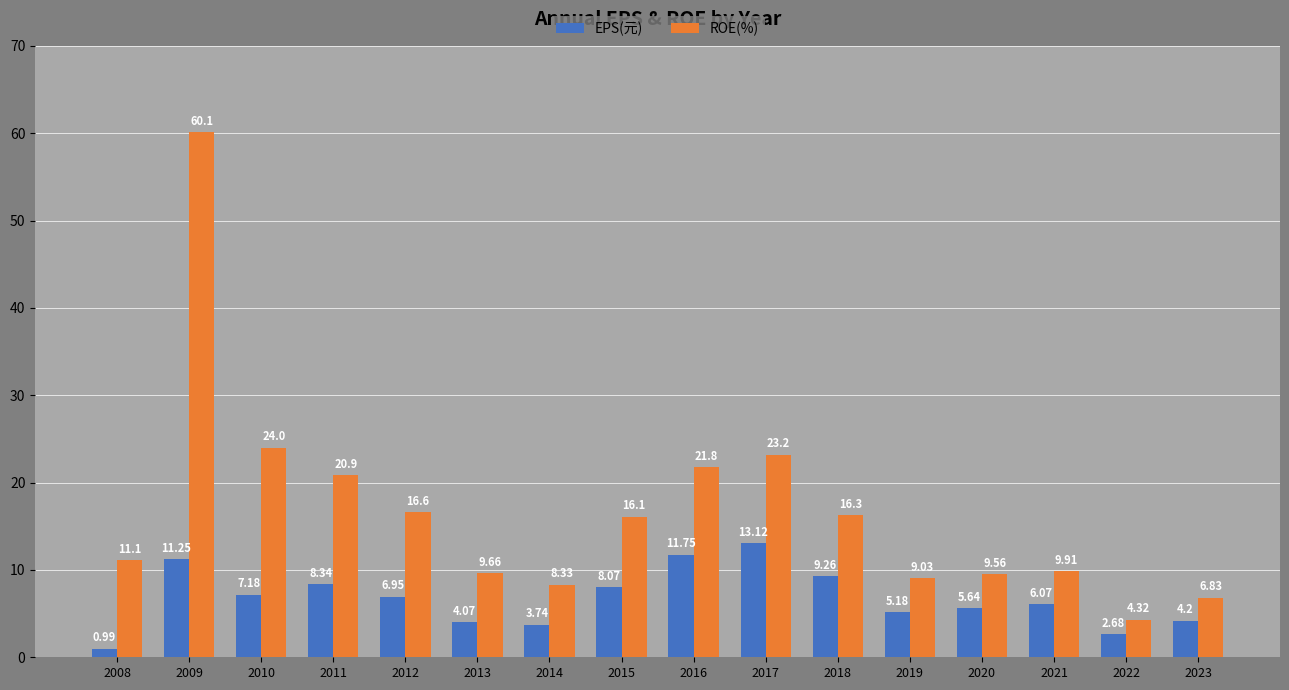

How many bars are there in total?

32